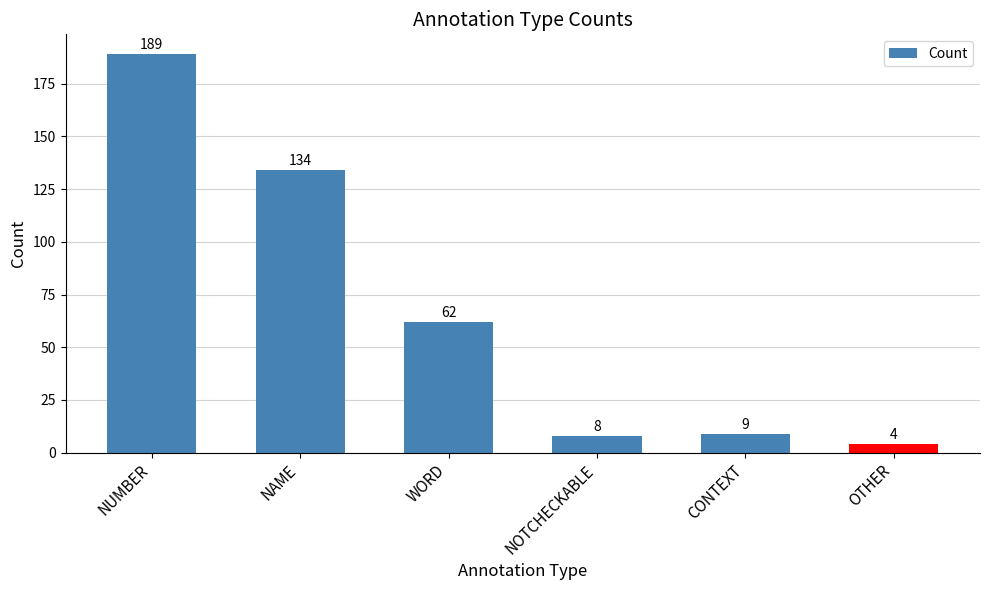

Which label corresponds to the largest value in the chart?

NUMBER